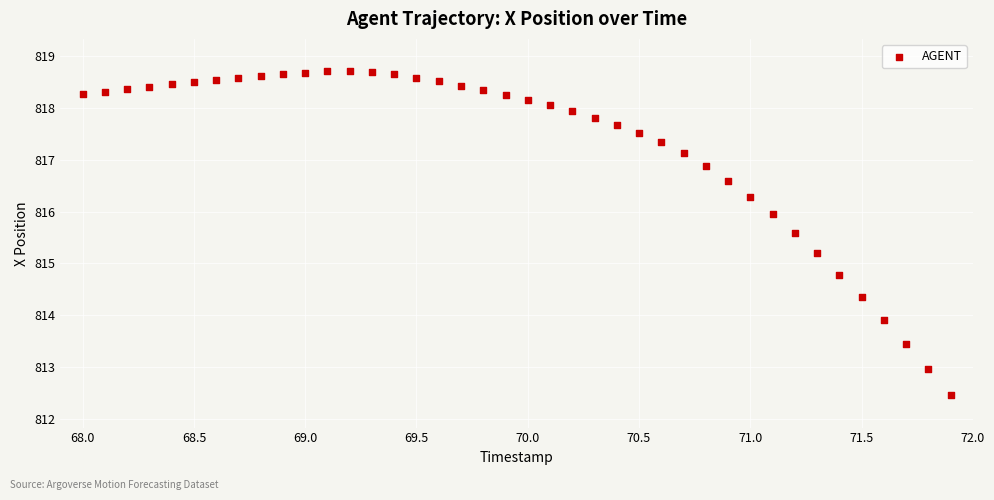

What is the range of Y values (max minus min)?

6.3